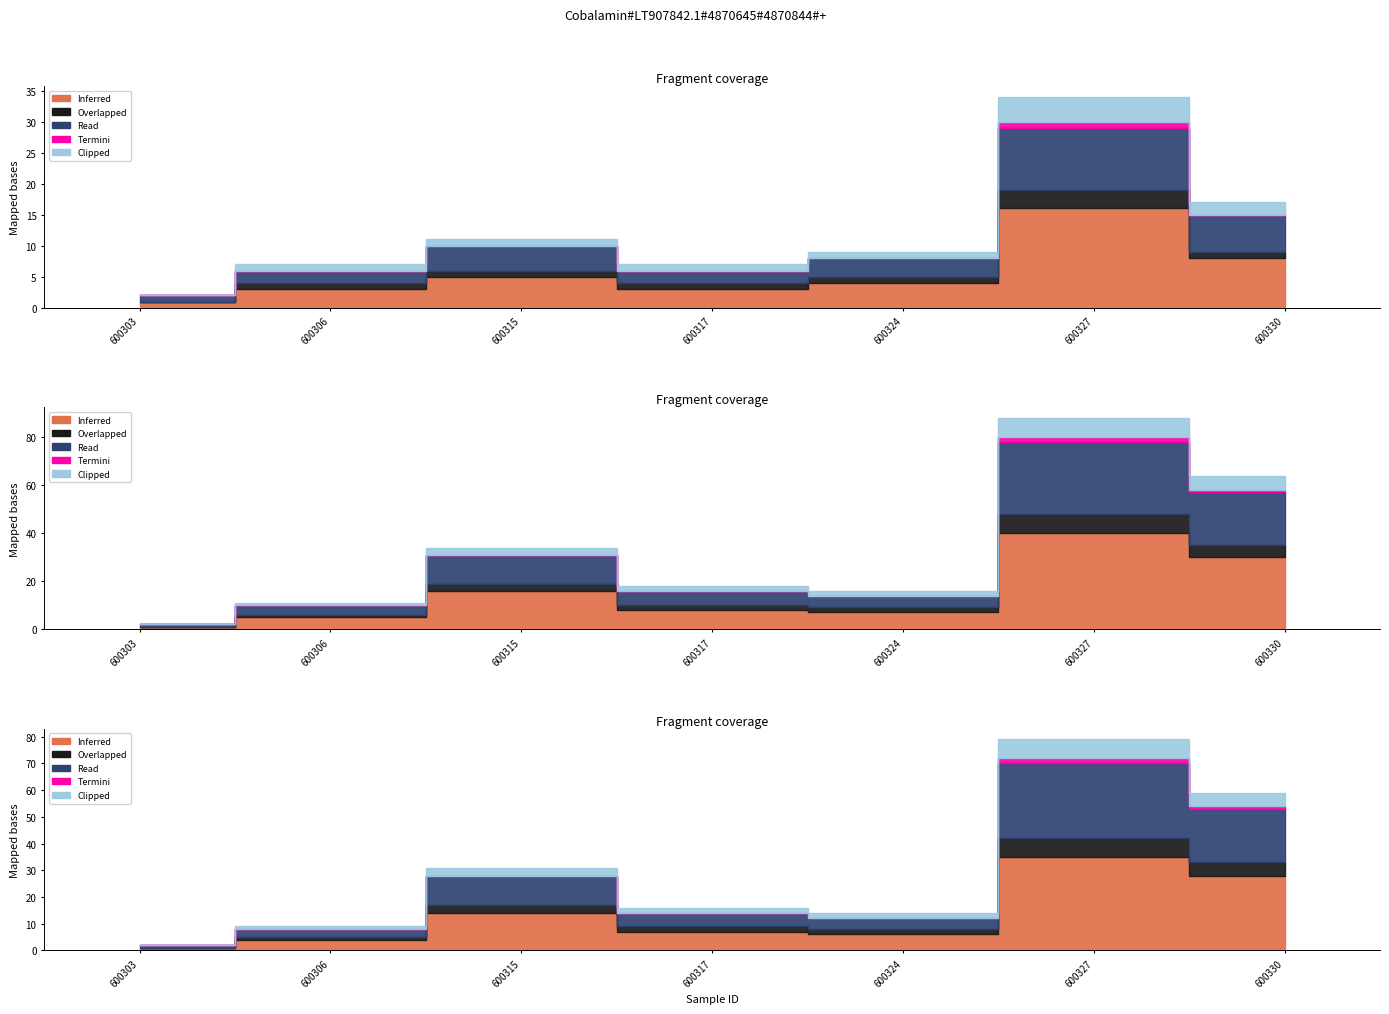

How many interior local peaks does the trace series have?

1